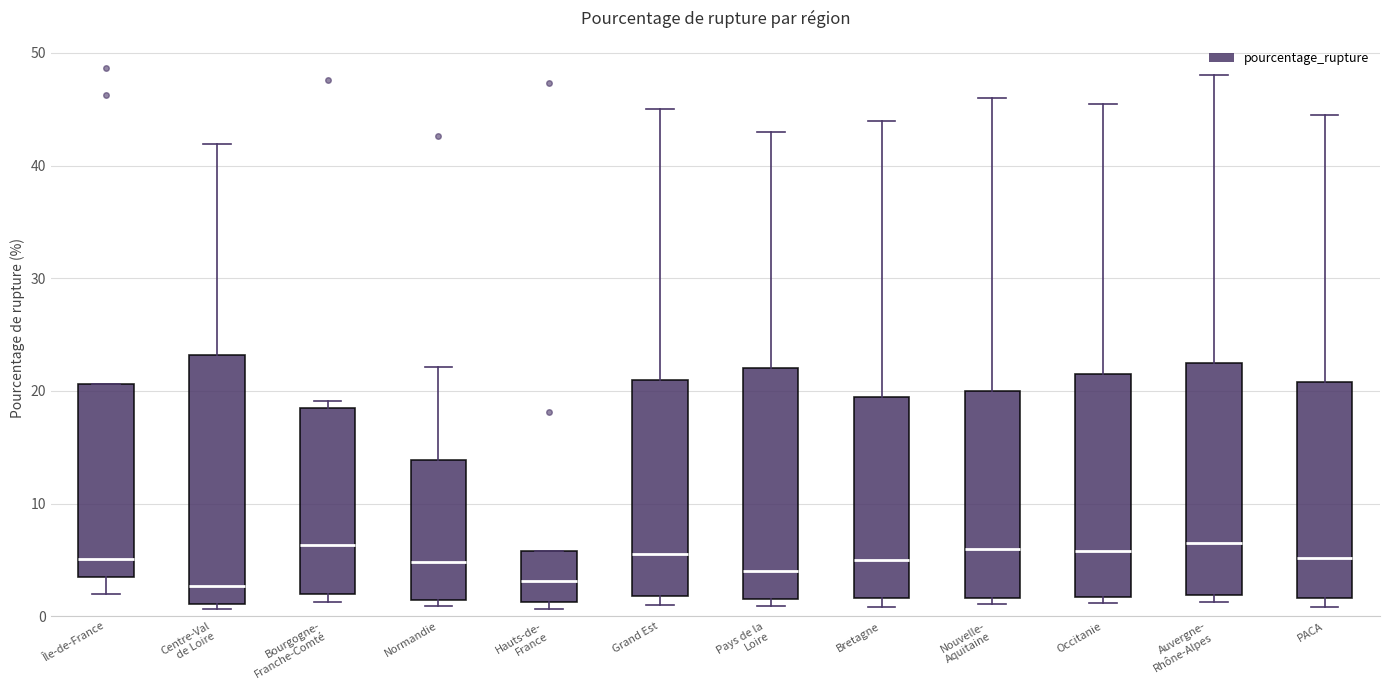

Reading left to right, transcribe this box plot: for each box, give where its median line is, the range the box spans, and where its two whiskers end, as read against the y-axis. The values are not printed on the chart, so give them approximately, as read against the axis.

Île-de-France: median 5, box 3 to 21, whiskers 2 to 21
Centre-Val de Loire: median 3, box 1 to 23, whiskers 1 (just below the box's lower edge) to 42
Bourgogne- Franche-Comté: median 6, box 2 to 18, whiskers 1 to 19
Normandie: median 5, box 1 to 14, whiskers 1 (just below the box's lower edge) to 22
Hauts-de- France: median 3, box 1 to 6, whiskers 1 (just below the box's lower edge) to 6
Grand Est: median 6, box 2 to 21, whiskers 1 to 45
Pays de la Loire: median 4, box 2 to 22, whiskers 1 to 43
Bretagne: median 5, box 2 to 20, whiskers 1 to 44
Nouvelle- Aquitaine: median 6, box 2 to 20, whiskers 1 to 46
Occitanie: median 6, box 2 to 22, whiskers 1 to 46
Auvergne- Rhône-Alpes: median 7, box 2 to 23, whiskers 1 to 48
PACA: median 5, box 2 to 21, whiskers 1 to 45